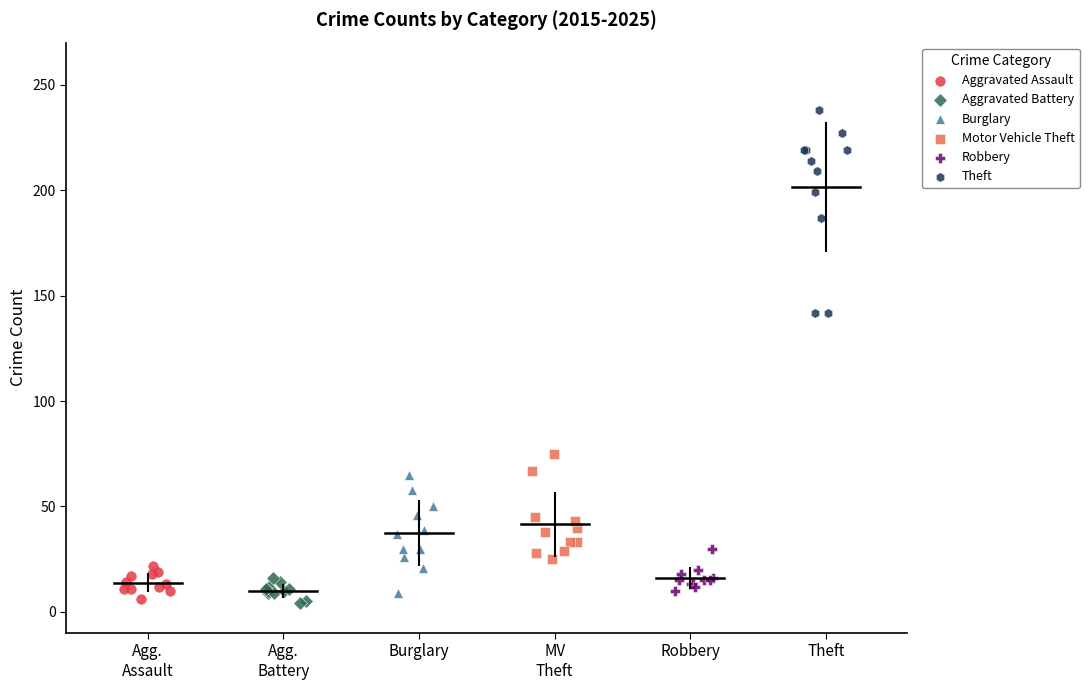

Which series reaches the maximum Y coordinate?

Theft